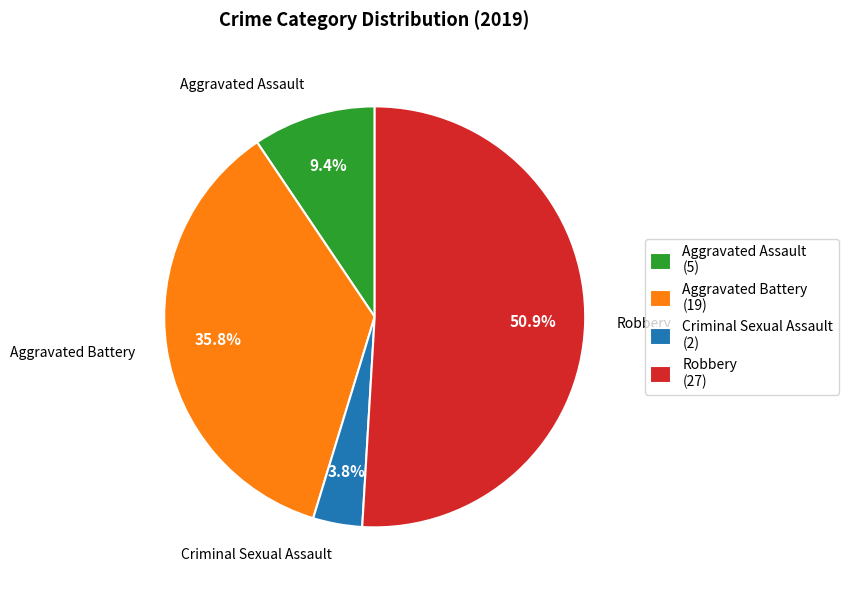

To the nearest percent, what percentage of the pie is Criminal Sexual Assault?

4%